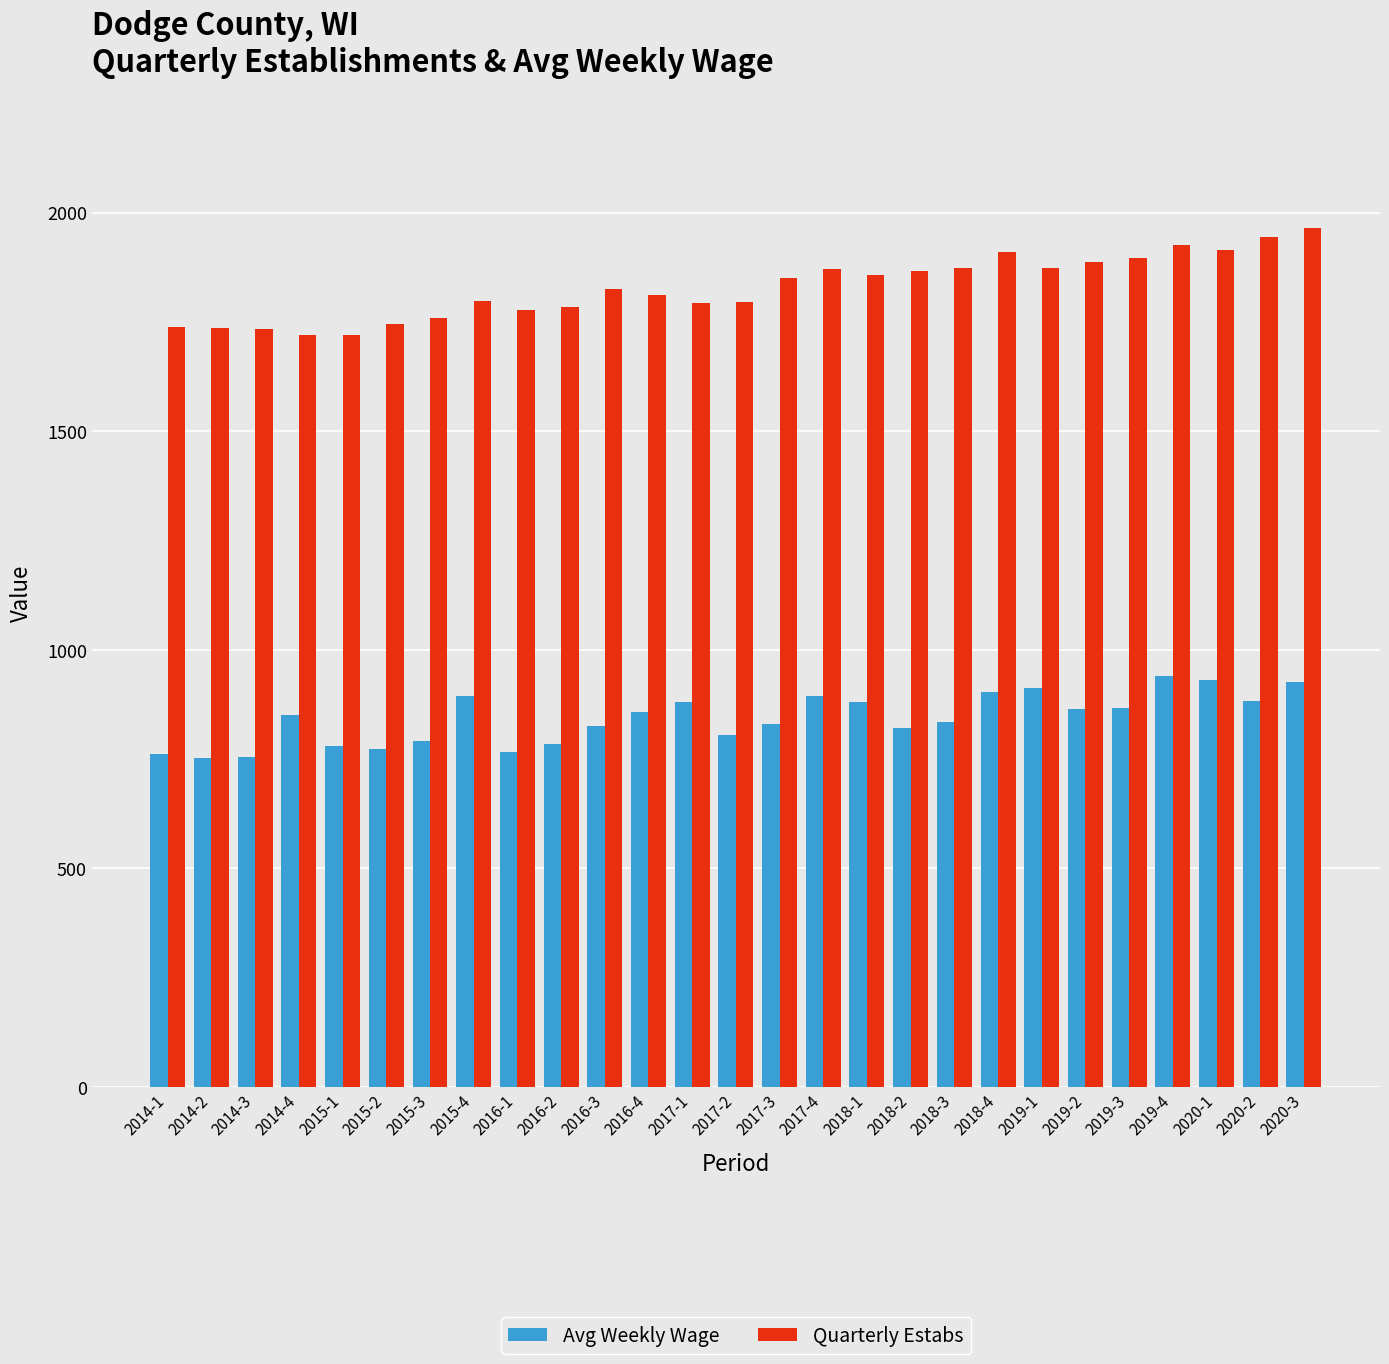

What are all the series names shown in the legend?

Avg Weekly Wage, Quarterly Estabs